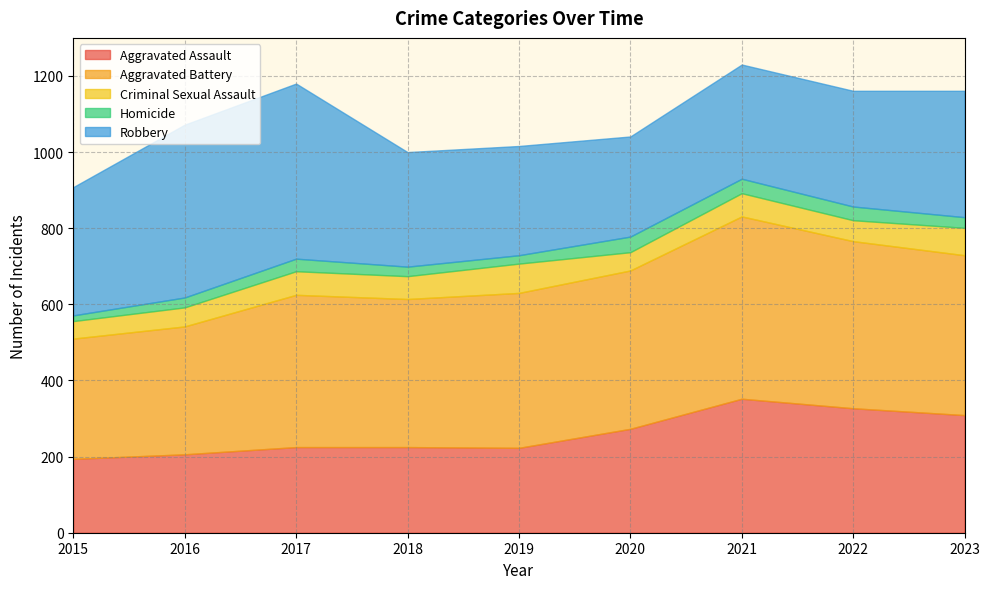

At how many categories does at least one series exceed 276?

9